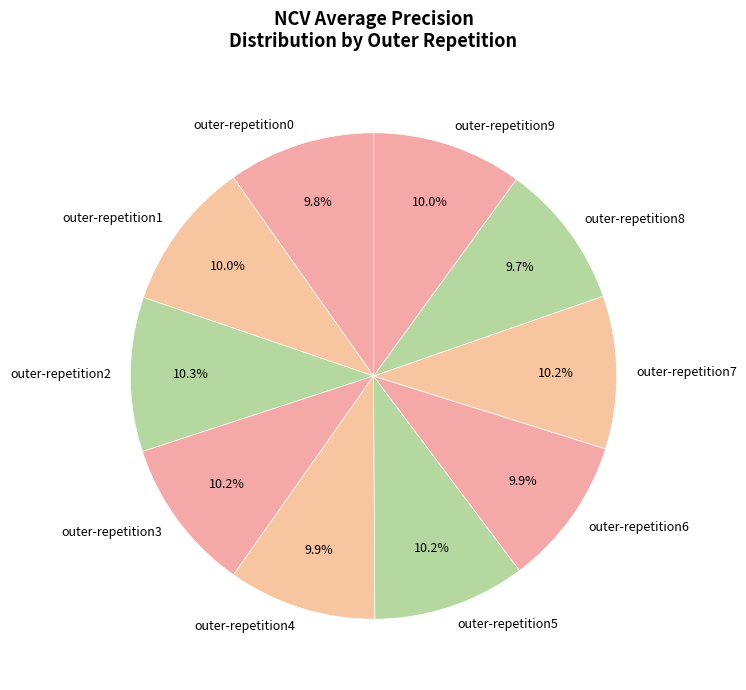

How many segments does this pie chart have?

10